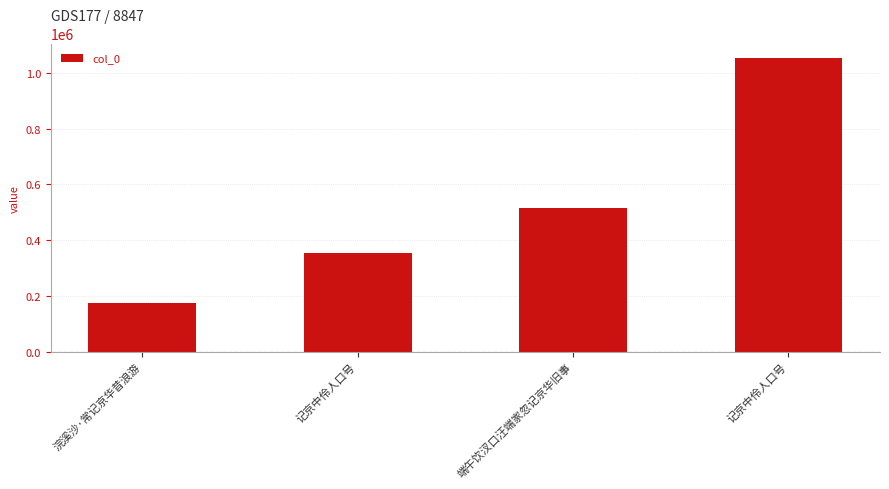

Rank the categories by value from lowest to highest.

浣溪沙·常记京华昔浪游, 记京中伶人口号, 端午饮汊口汪端家忽记京华旧事, 记京中伶人口号